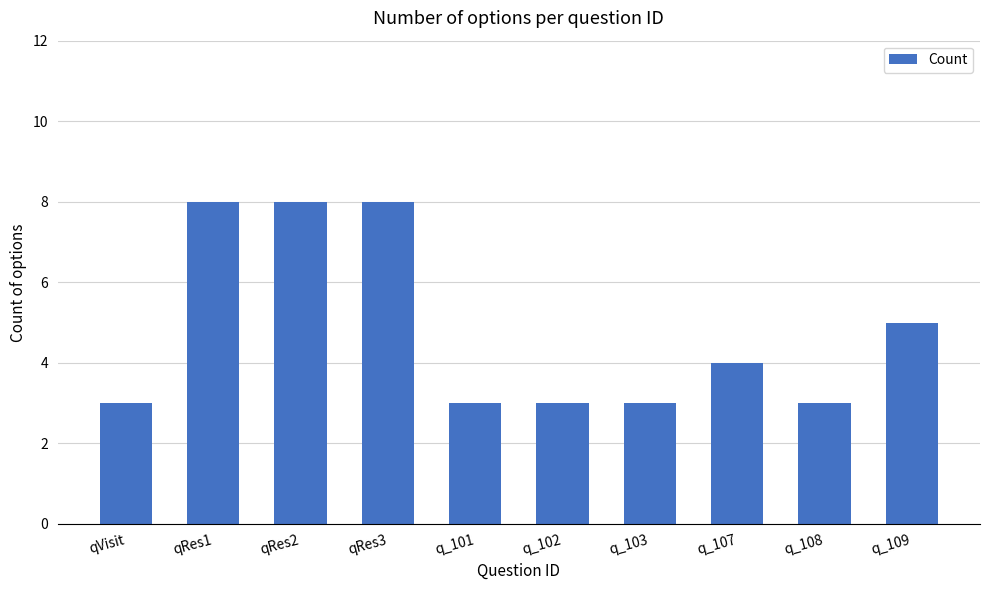

What is the minimum value shown in the chart?

3